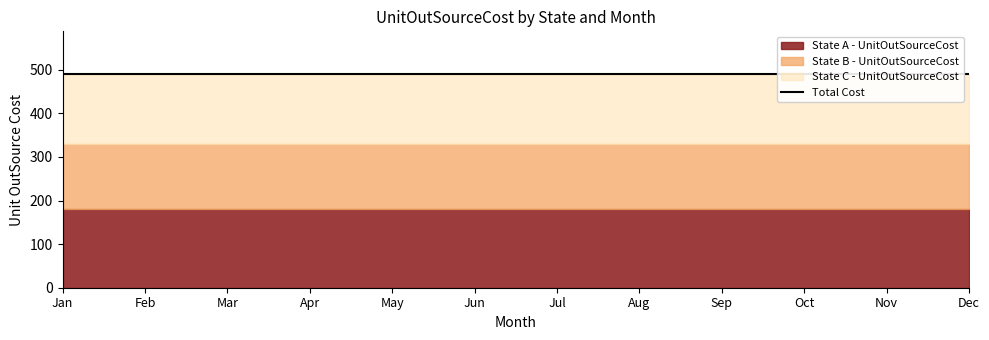

What is the value of the State B - UnitOutSourceCost point at the 9th from the left?

150